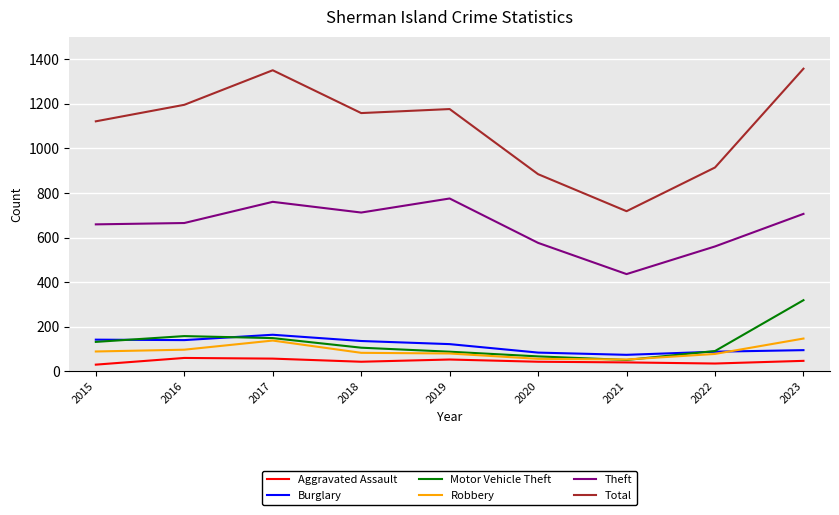

What are all the series names shown in the legend?

Aggravated Assault, Burglary, Motor Vehicle Theft, Robbery, Theft, Total